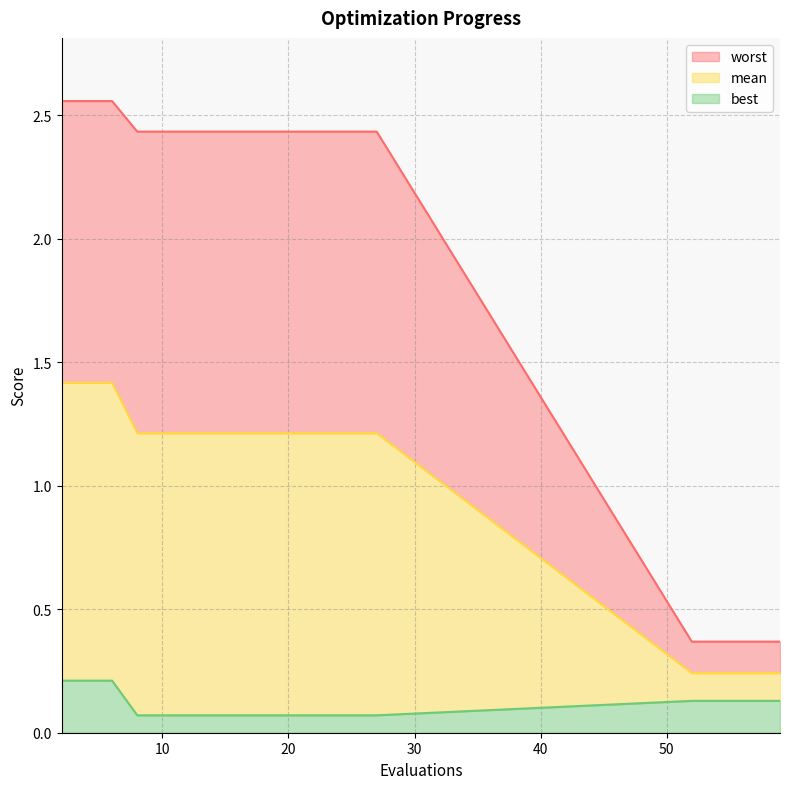

What is the total value across all series at 18?

3.7